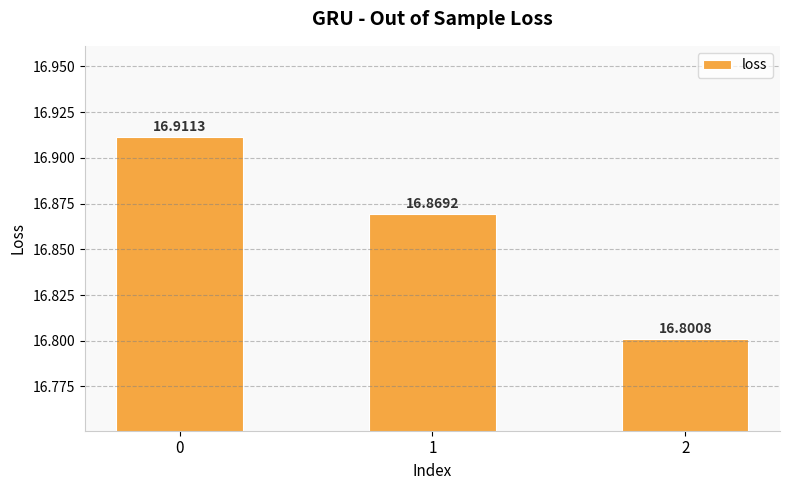

What is the difference between the maximum and minimum values?

0.1